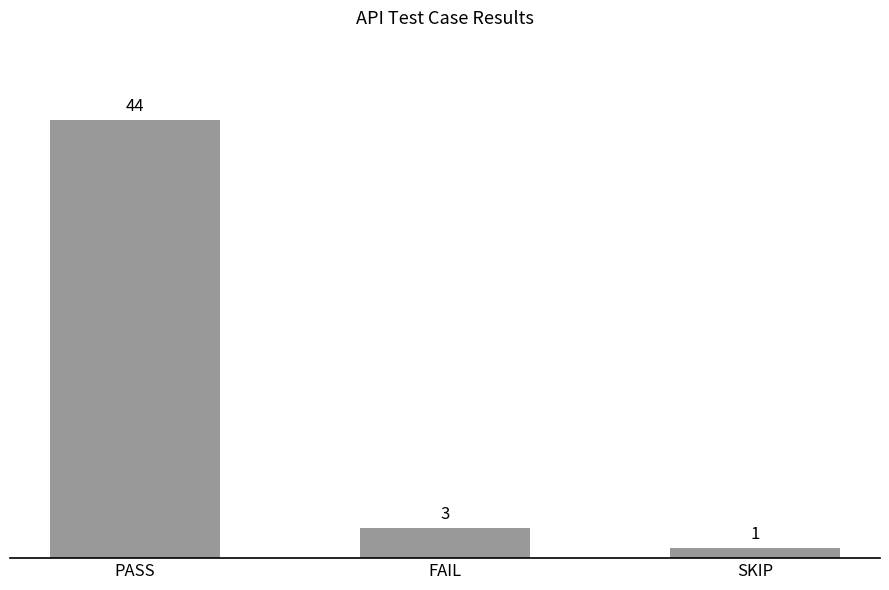

What is the label of the 2nd bar from the right?

FAIL